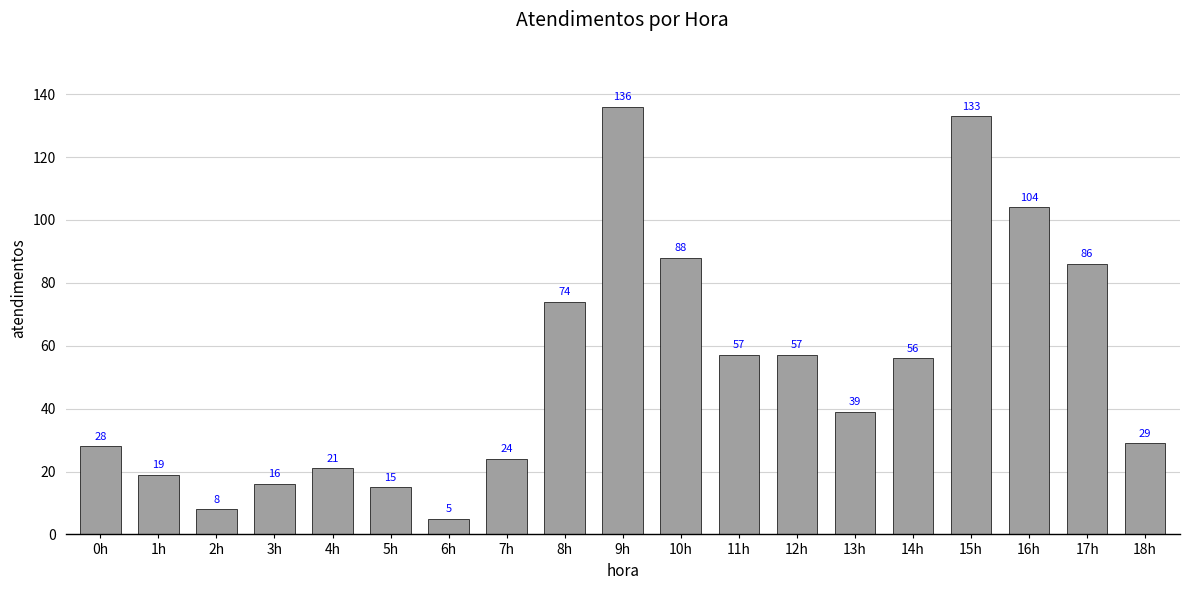

At which label does the data first exceed 39?

8h